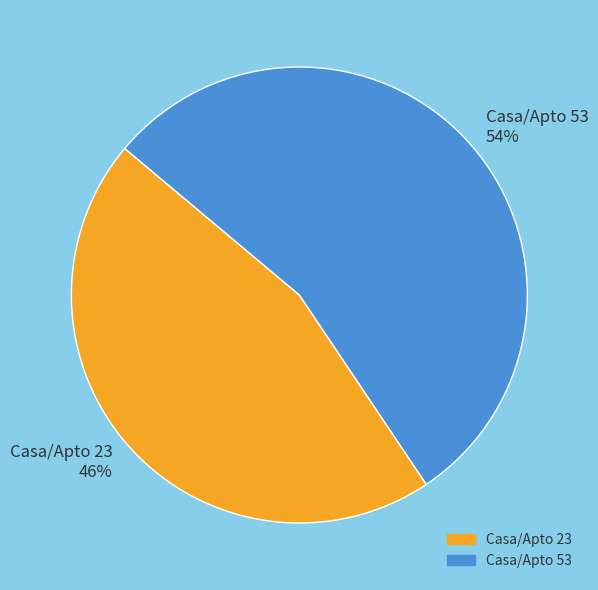

How many slices are in this pie chart?

2